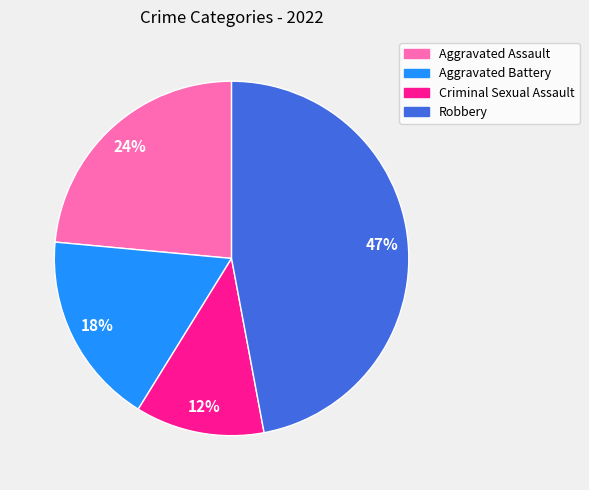

Combined, do Aggravated Assault and Robbery account for over 50%?

Yes